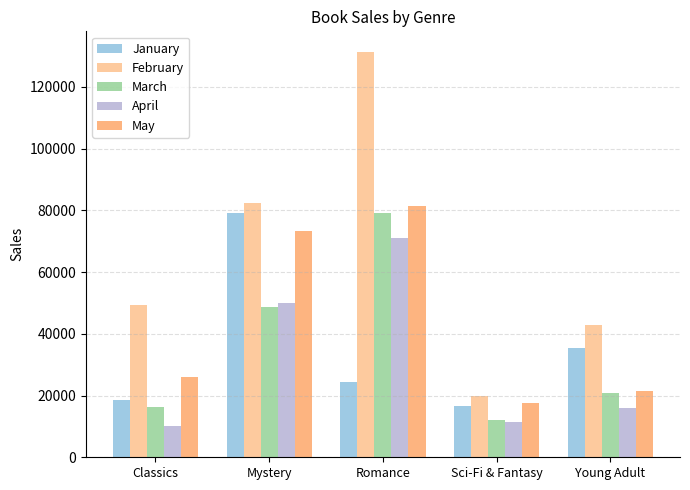

Which category has the lowest value in the March series?

Sci-Fi & Fantasy